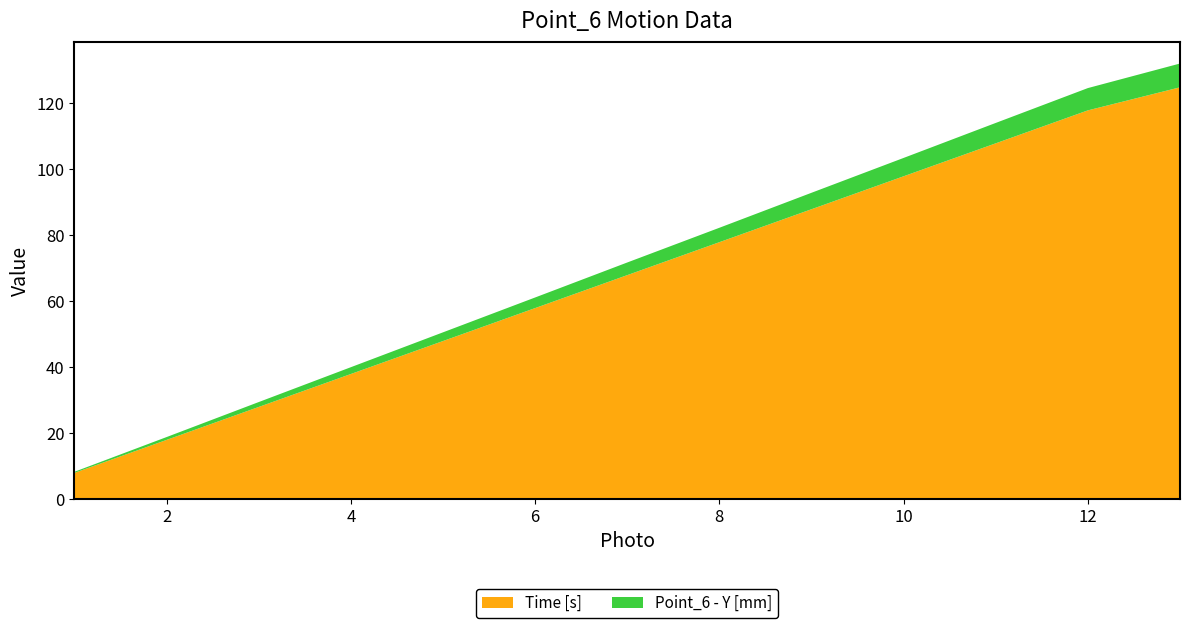

Reading left to right, what are all the values shown in this chart?

Time [s]: 7.9	17.9	27.9	37.9	47.9	57.9	67.9	77.9	87.9	97.9	107.9	117.9	124.9
Point_6 - Y [mm]: 0.3	0.9	1.5	2.1	2.6	3.2	3.8	4.4	5.0	5.6	6.2	6.8	7.2